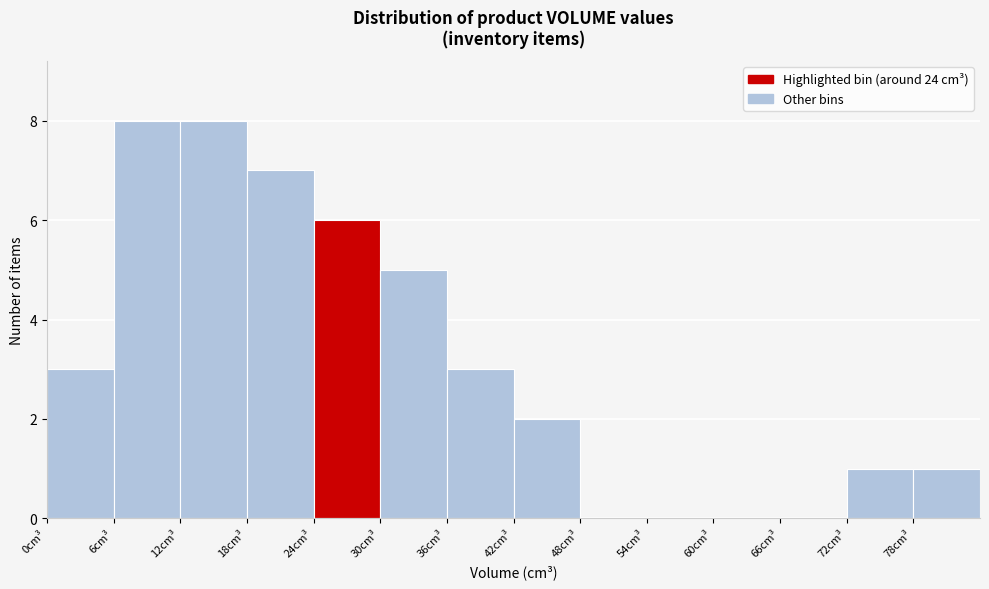

What is the height of the bar covering 12 to 18 on the x-axis? The values are not printed on the chart, so give them approximately, as read against the axis.

8